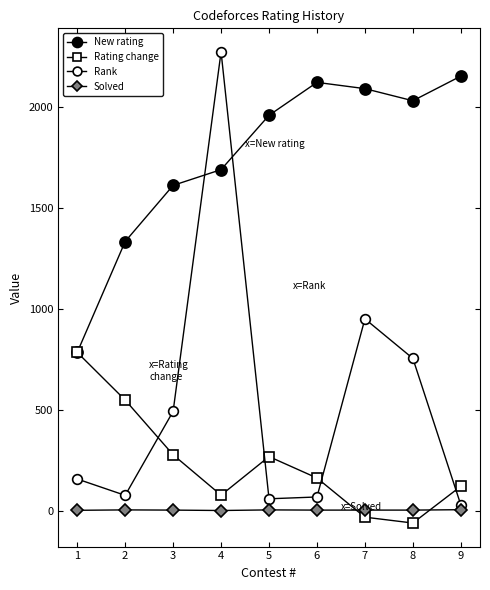

At which label is New rating closest to 1469?

2